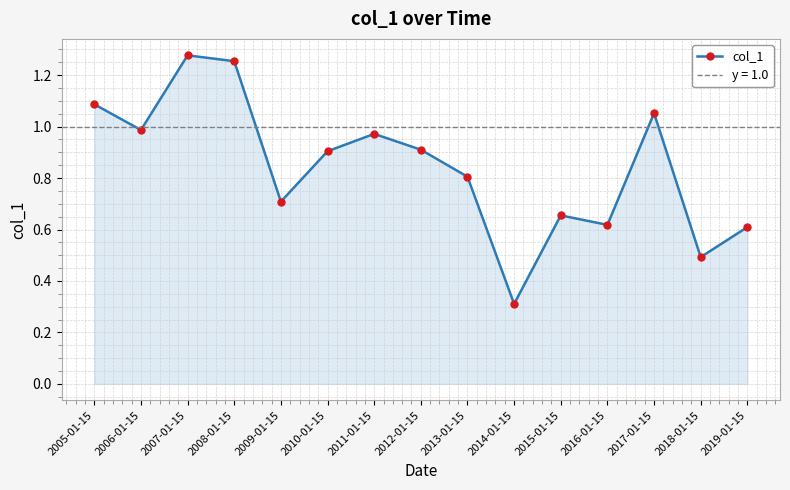

List the labels in order of value, largest first.

2007-01-15, 2008-01-15, 2005-01-15, 2017-01-15, 2006-01-15, 2011-01-15, 2012-01-15, 2010-01-15, 2013-01-15, 2009-01-15, 2015-01-15, 2016-01-15, 2019-01-15, 2018-01-15, 2014-01-15